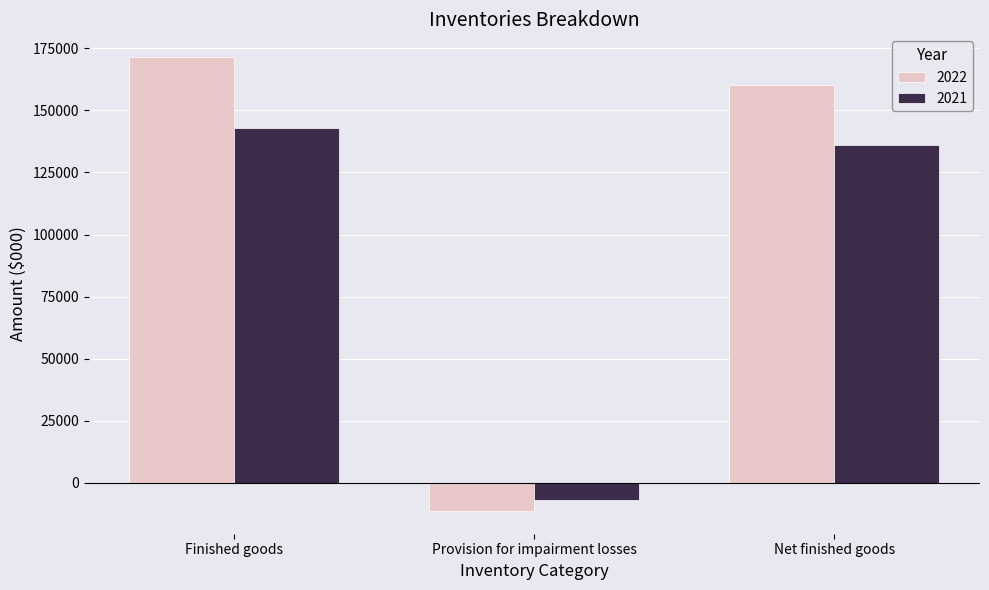

What is the label of the 3rd bar from the left?

Net finished goods